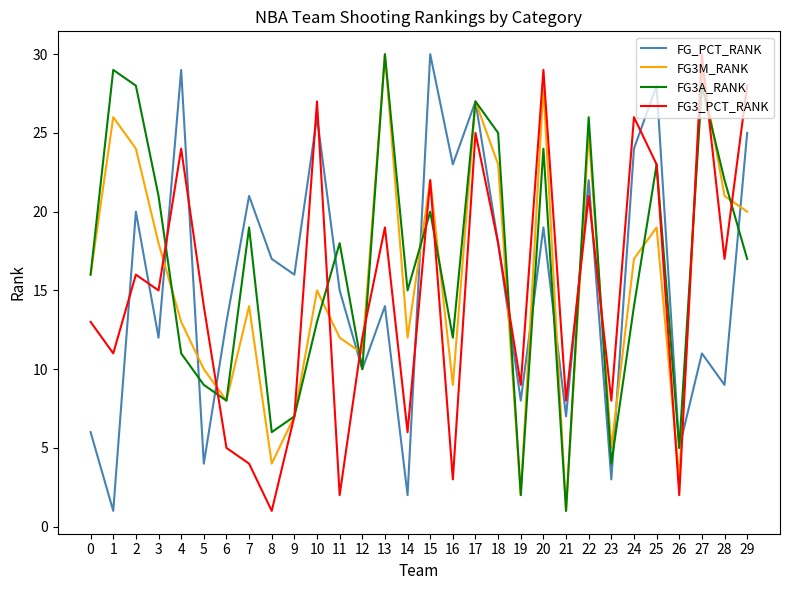

At which category is the sum across all series the highest?

17